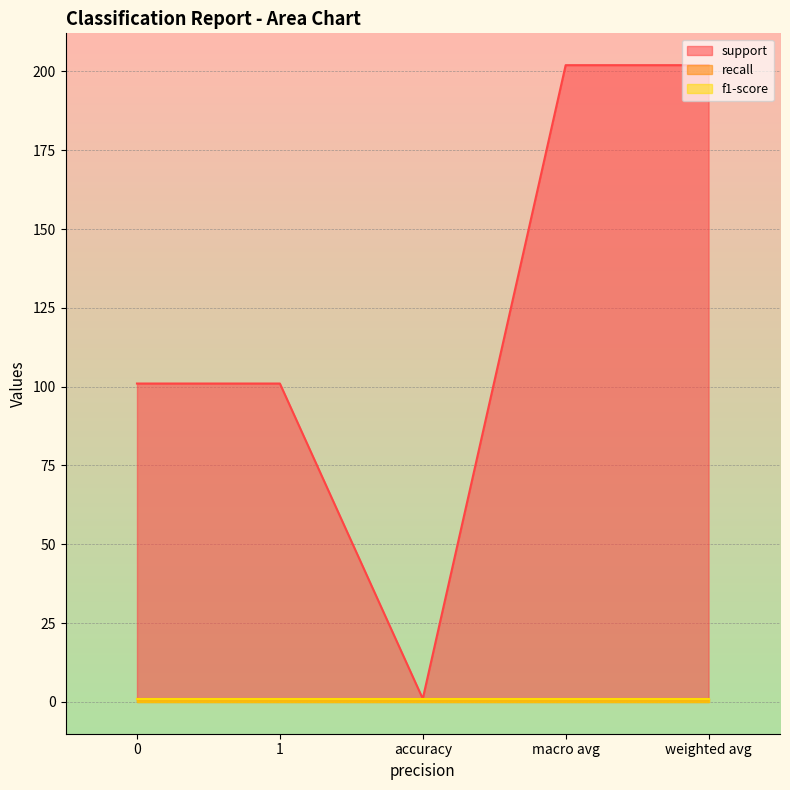

What is the label of the 3rd point from the left?

accuracy